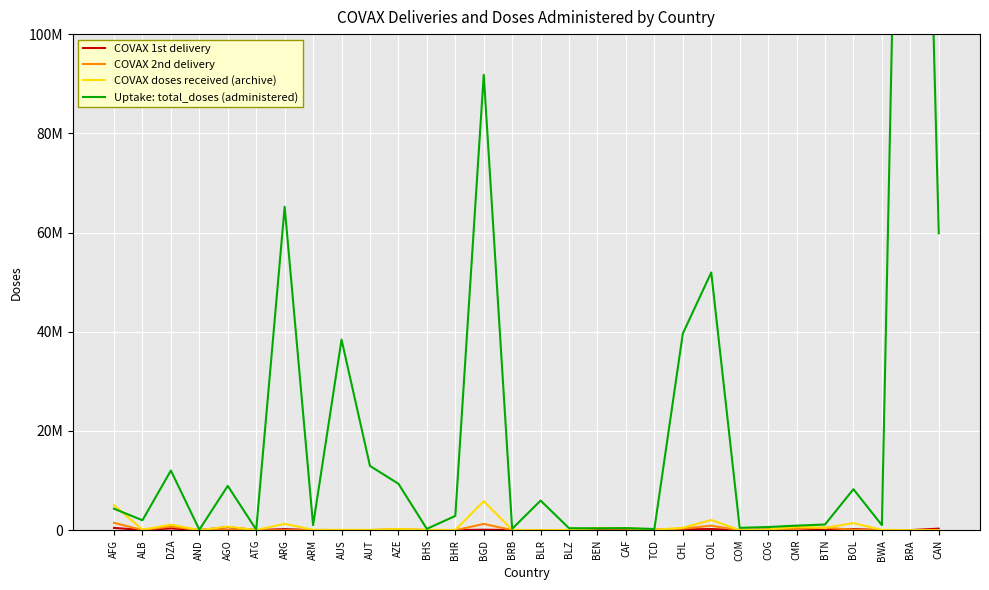

The value of Uptake: total_doses (administered) at BWA is 1016989. True or false?

True